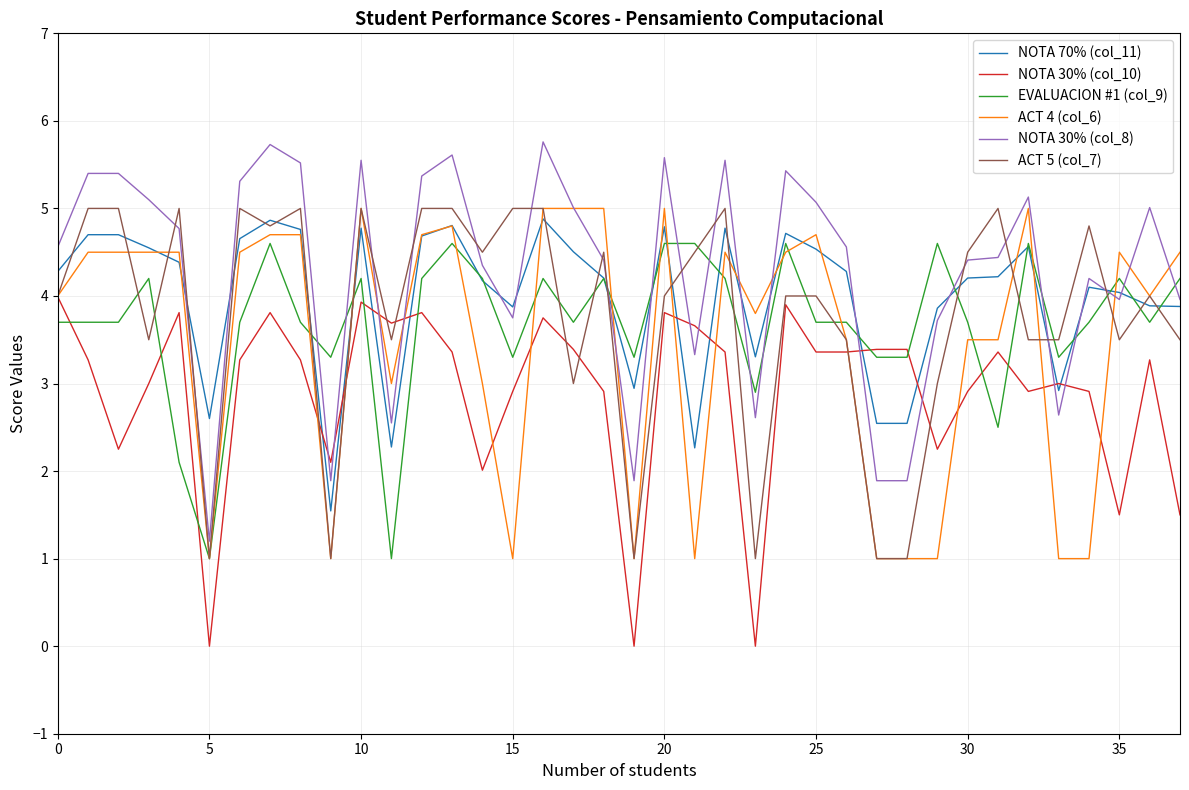

How many categories are shown in the chart?

38